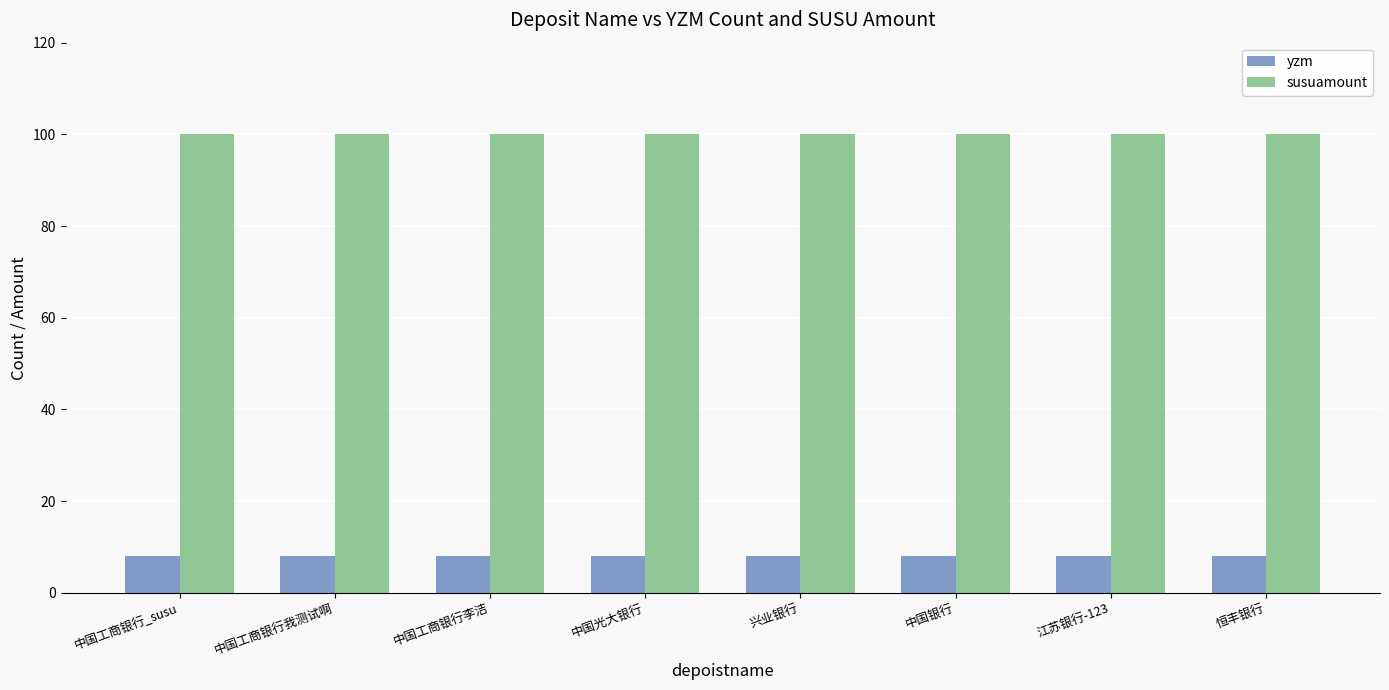

Is the value of yzm at 中国光大银行 greater than the value of susuamount at 中国银行?

No